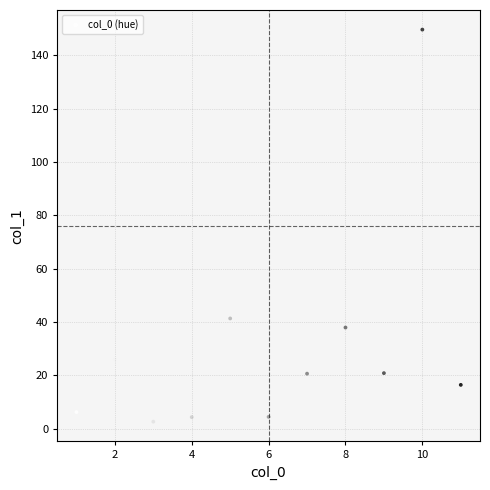

What Y value in the scatter plot is closest to 76?

41.3